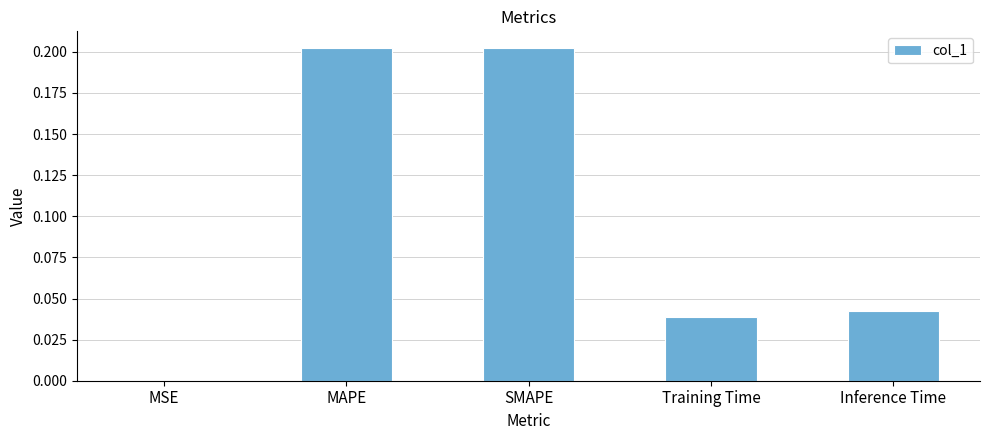

What is the sum of all values?

0.5